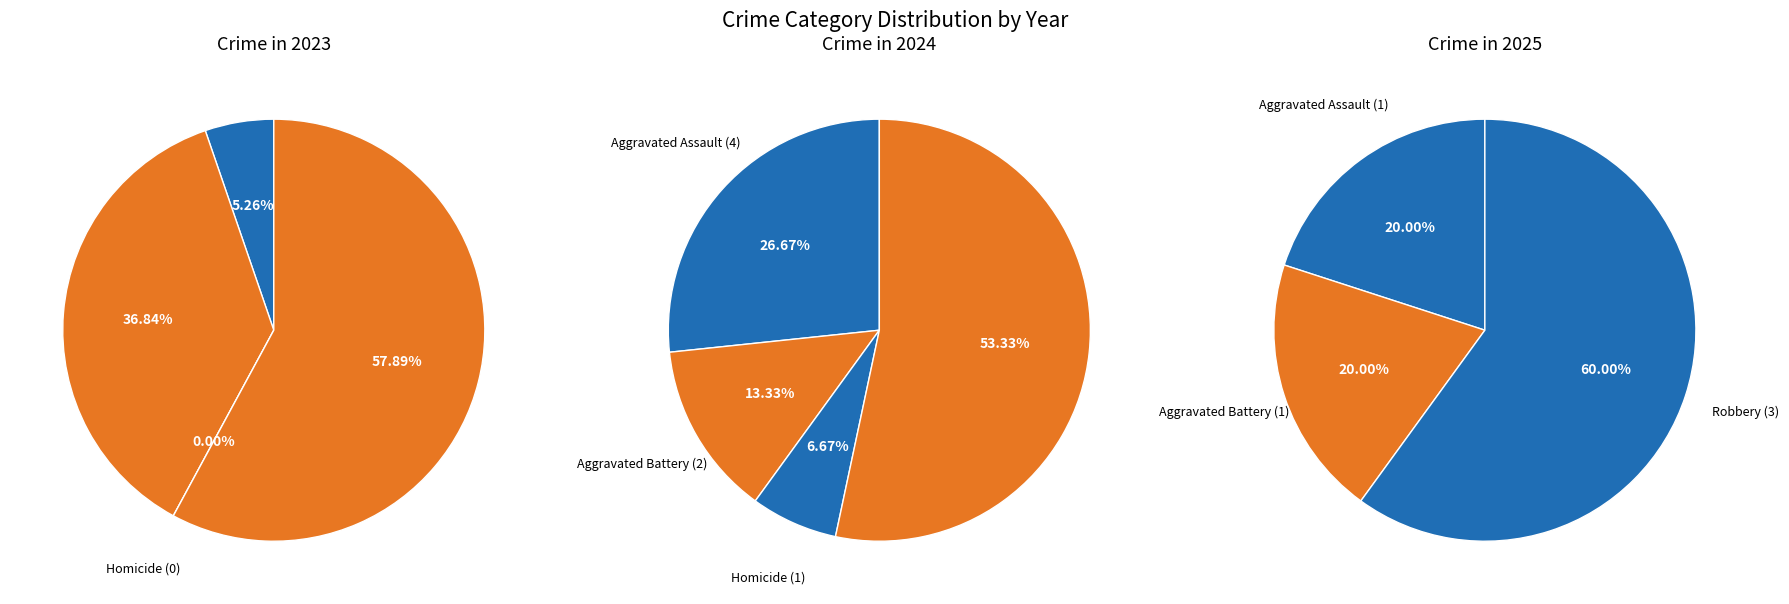

Which slice is the smallest?

Homicide